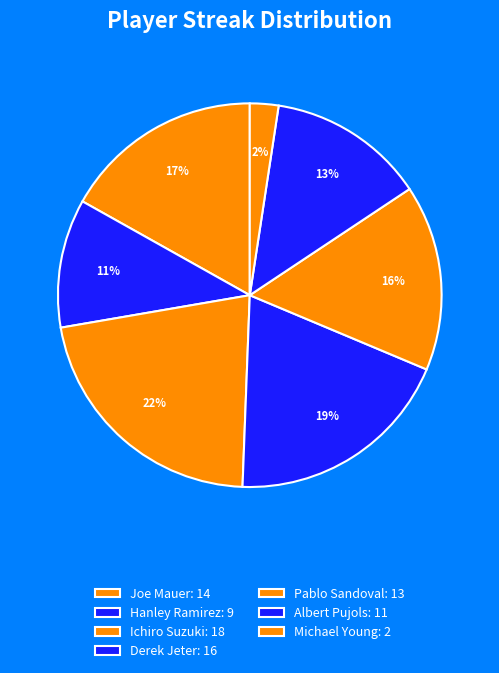

What is the change in value from Derek Jeter to Pablo Sandoval?

-3